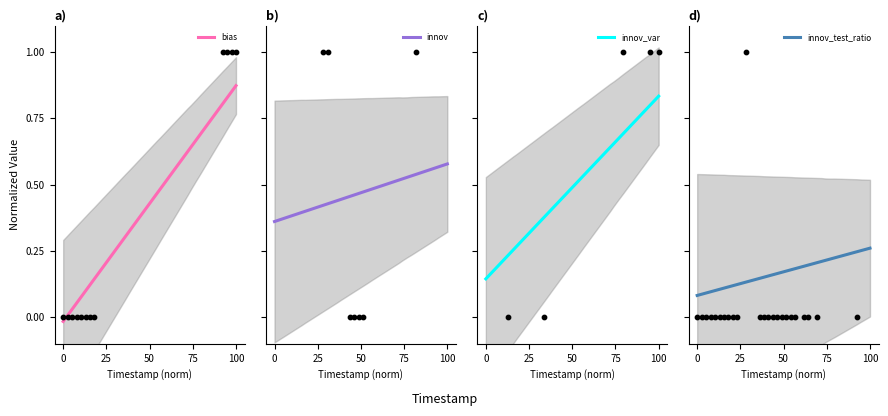

Which series contains the highest Y value?

bias